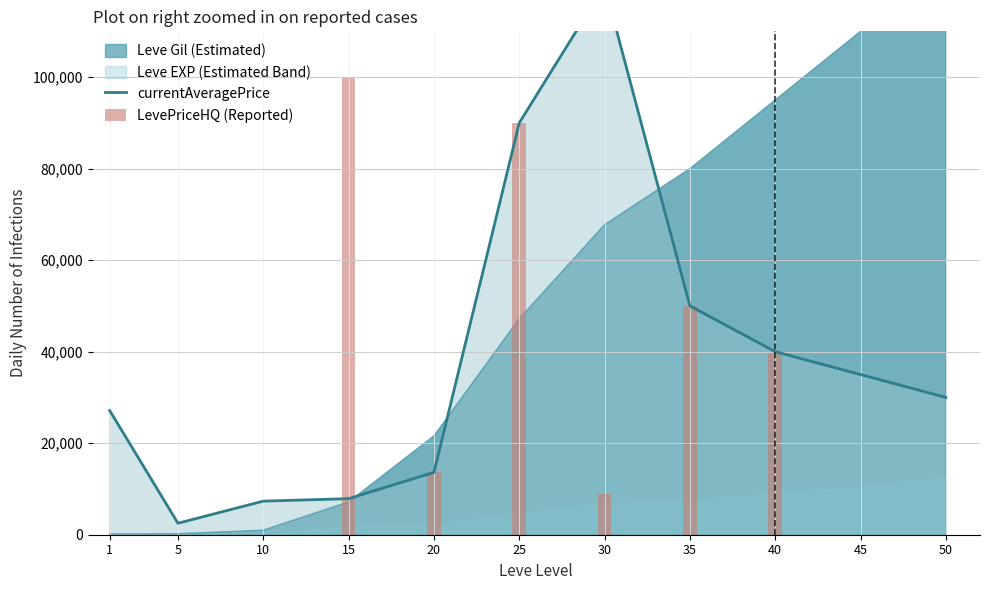

Count the number of categories in the chart.

11